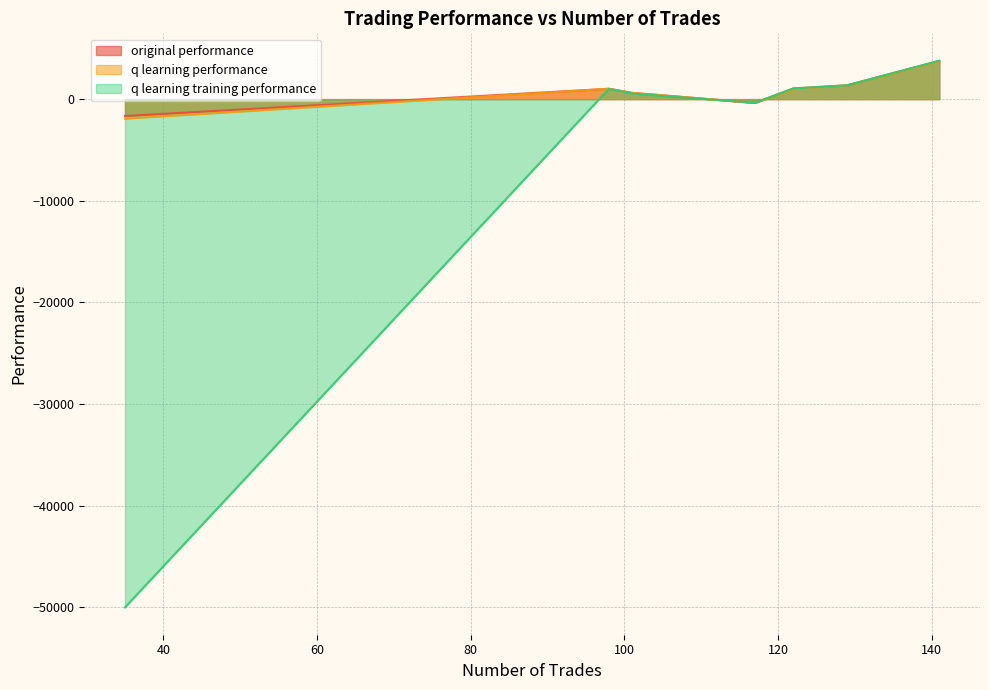

How many values in q learning performance are below zero?

2